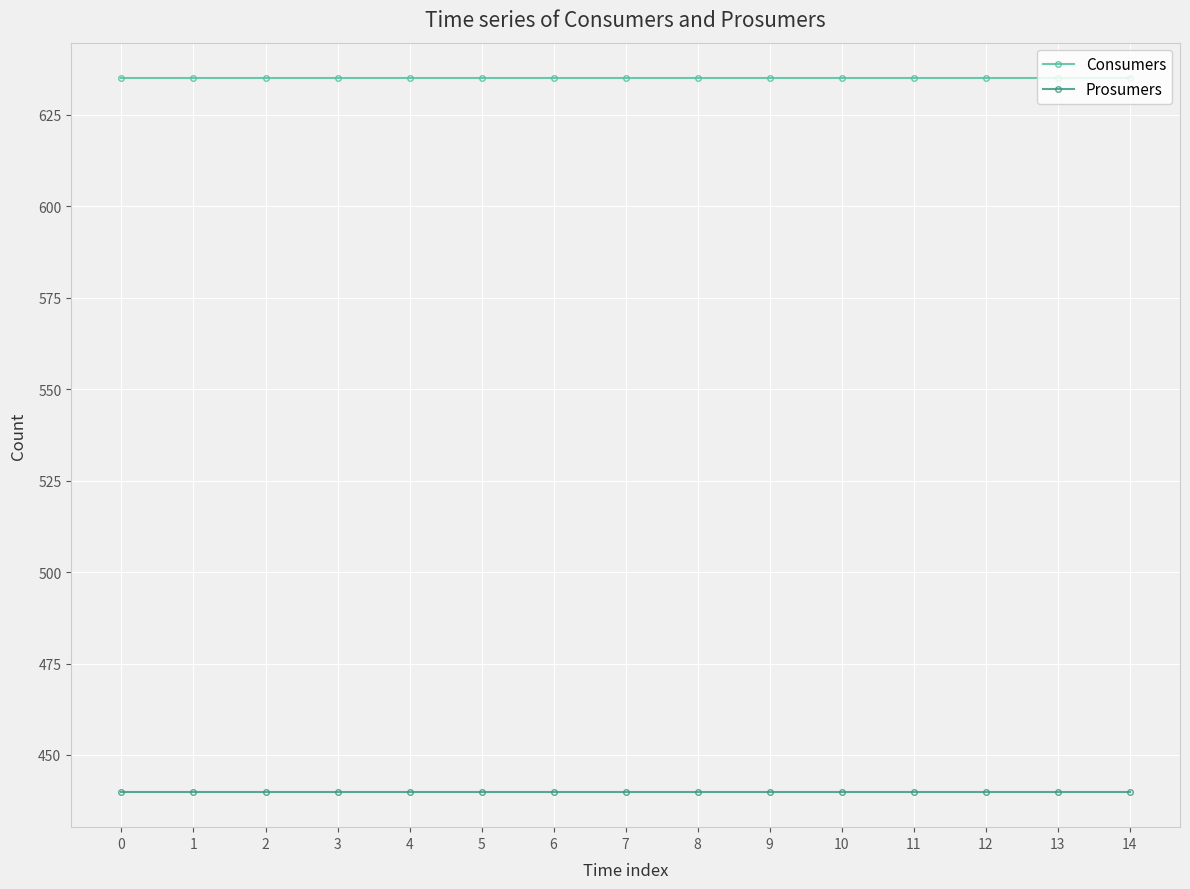

Which series has the largest total across all categories?

Consumers